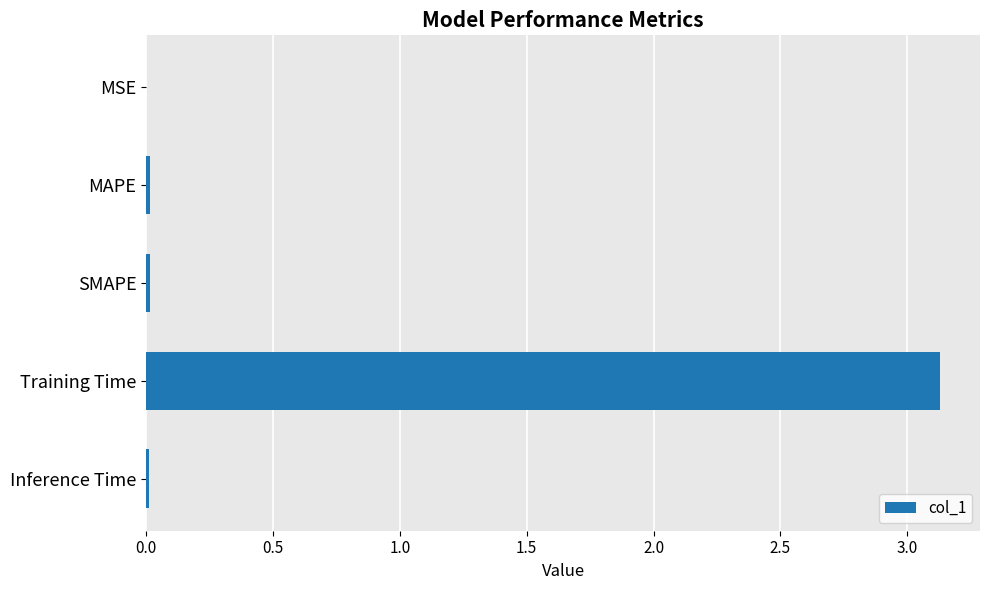

What is the greatest value displayed?

3.1